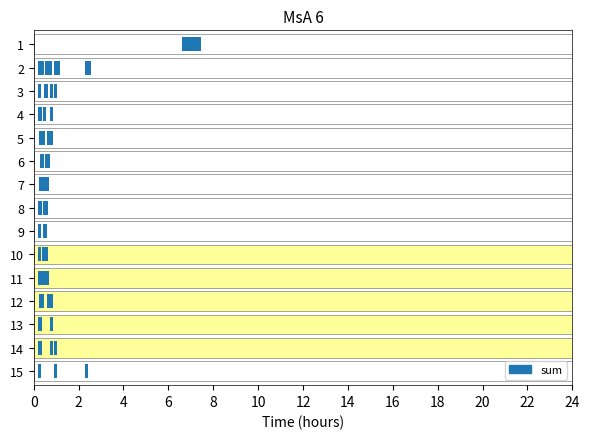

Between 5 and 15, which is larger?

5